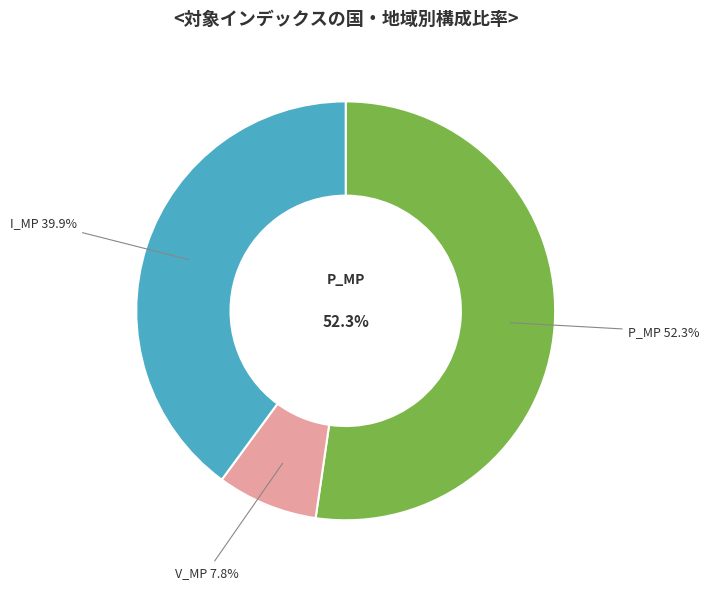

How many slices are in this pie chart?

3